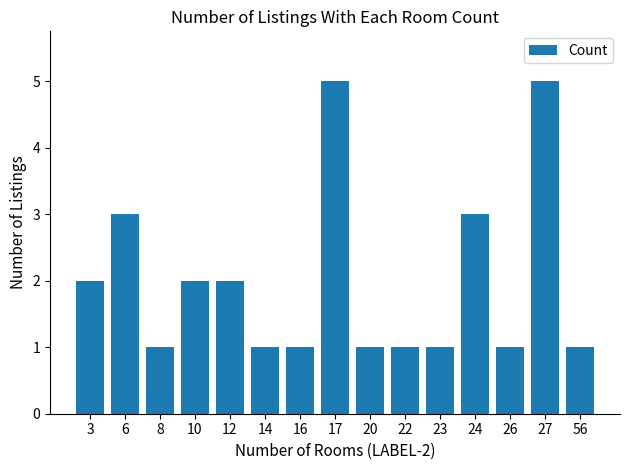

The value at 23 is 1. True or false?

True